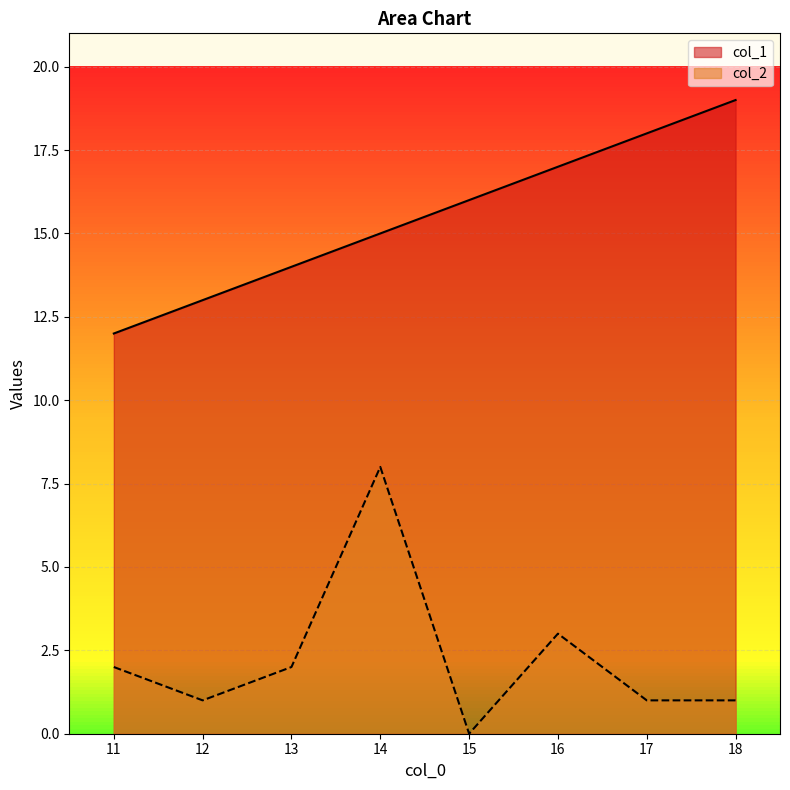

List the labels in order of col_2 value, smallest first.

15, 12, 17, 18, 11, 13, 16, 14